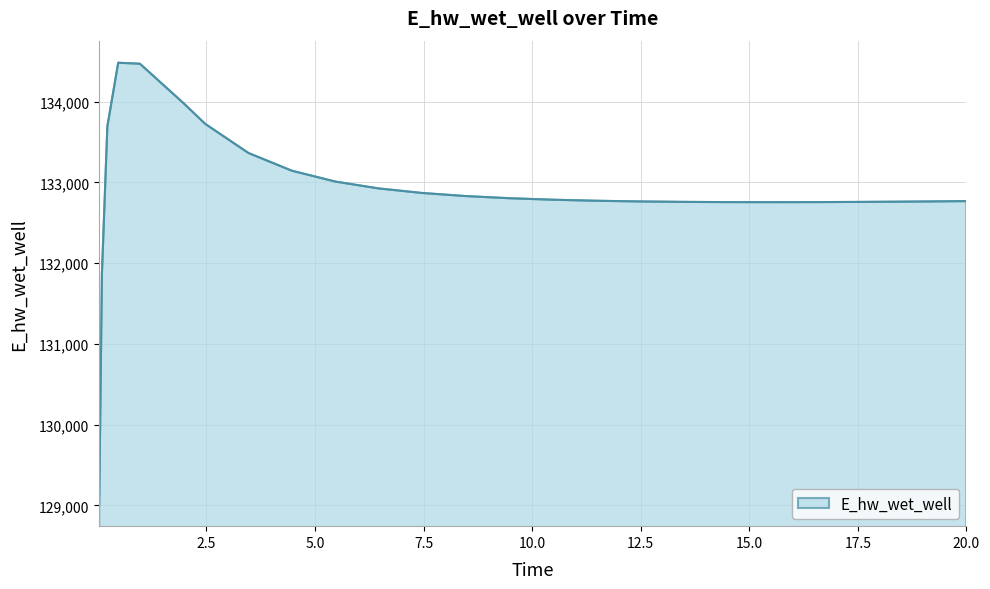

What is the maximum value shown in the chart?

134481.3